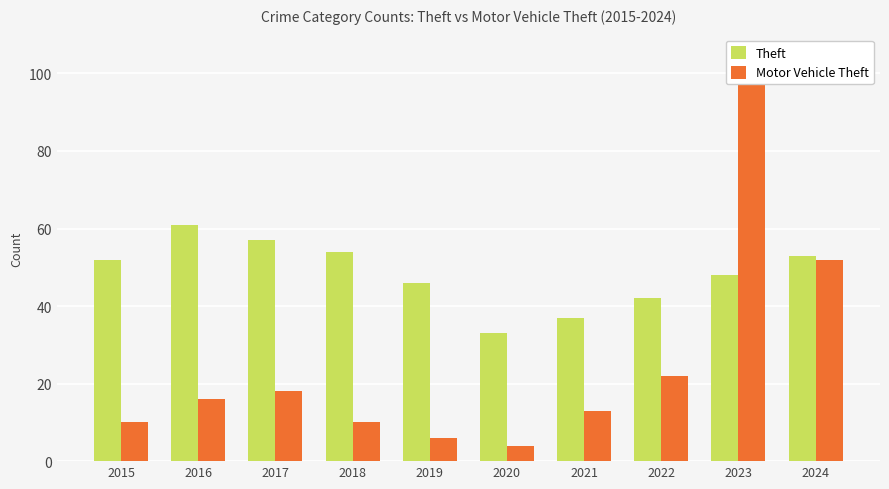

Reading right to left, list all the values displayed in this chart.

Theft: 2024=53	2023=48	2022=42	2021=37	2020=33	2019=46	2018=54	2017=57	2016=61	2015=52
Motor Vehicle Theft: 2024=52	2023=98	2022=22	2021=13	2020=4	2019=6	2018=10	2017=18	2016=16	2015=10